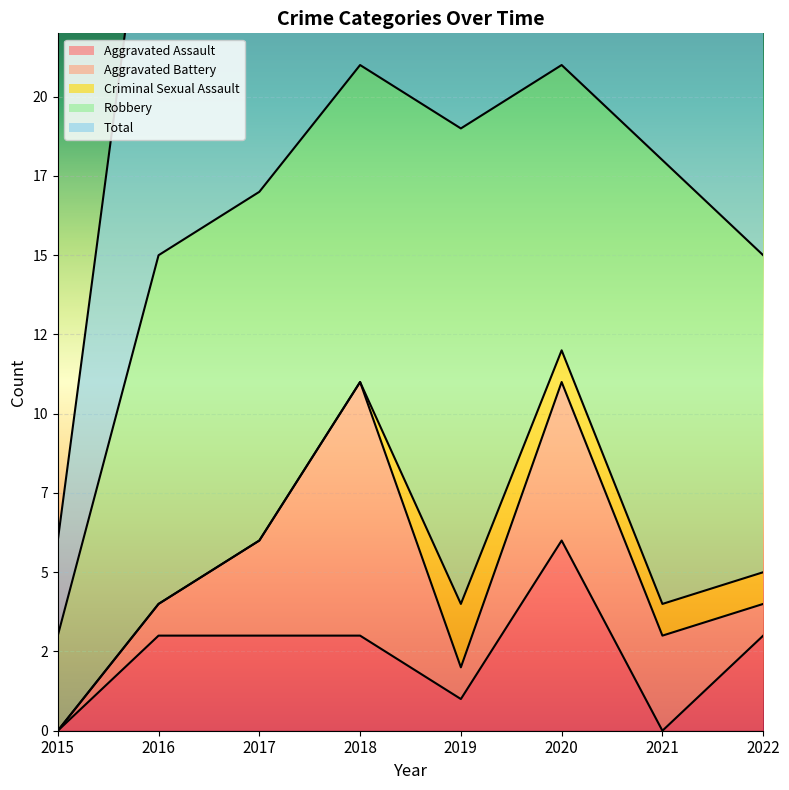

What is the sum of all Criminal Sexual Assault values?

5